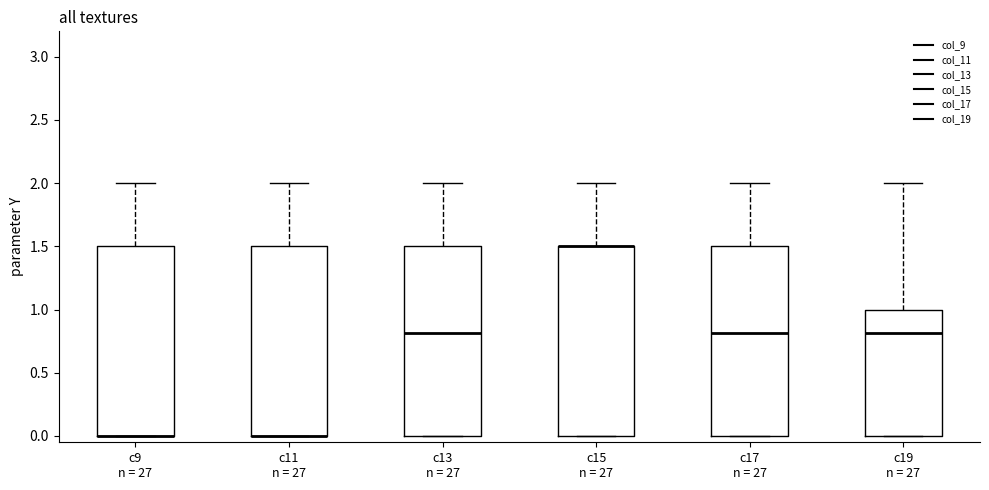

Reading left to right, read every box against the y-axis: the position of its median line, the range the box covers, and the ends of its whiskers. The values are not printed on the chart, so give them approximately, as read against the axis.

c9 n = 27: median 0.0 (drawn on the box's lower edge), box 0.0 to 1.5, whiskers 0.0 to 2.0
c11 n = 27: median 0.0 (drawn on the box's lower edge), box 0.0 to 1.5, whiskers 0.0 to 2.0
c13 n = 27: median 0.8, box 0.0 to 1.5, whiskers 0.0 to 2.0
c15 n = 27: median 1.5 (drawn on the box's upper edge), box 0.0 to 1.5, whiskers 0.0 to 2.0
c17 n = 27: median 0.8, box 0.0 to 1.5, whiskers 0.0 to 2.0
c19 n = 27: median 0.8, box 0.0 to 1.0, whiskers 0.0 to 2.0